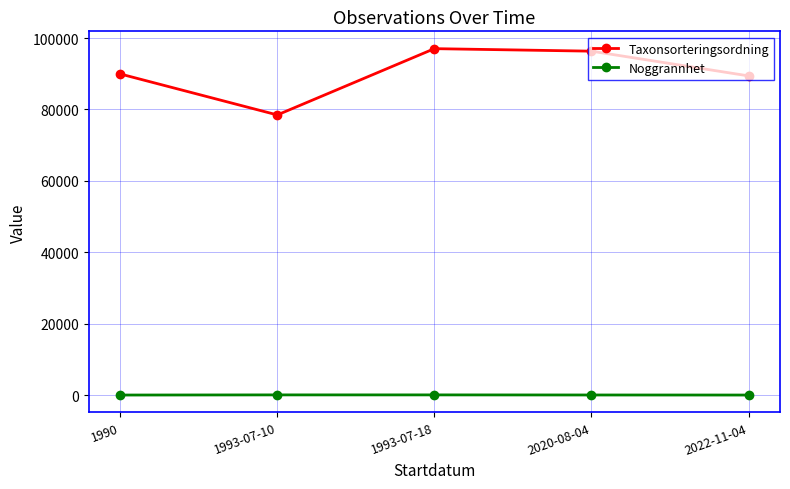

Count the Noggrannhet values in the range 10 to 50.

5